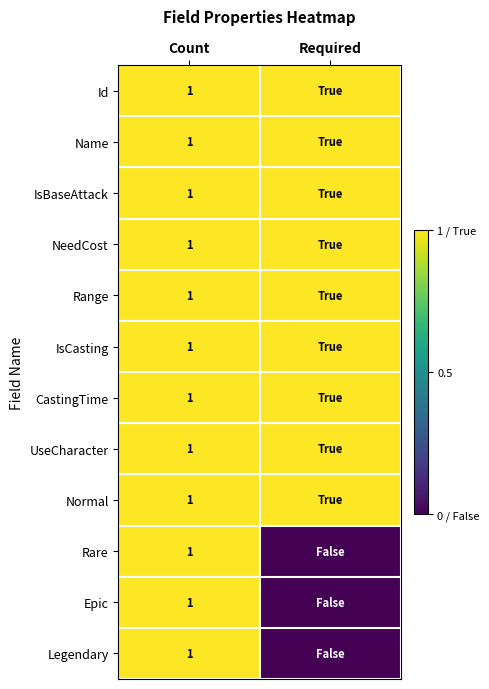

True or false: Legendary has a value of 1 at Count.

True